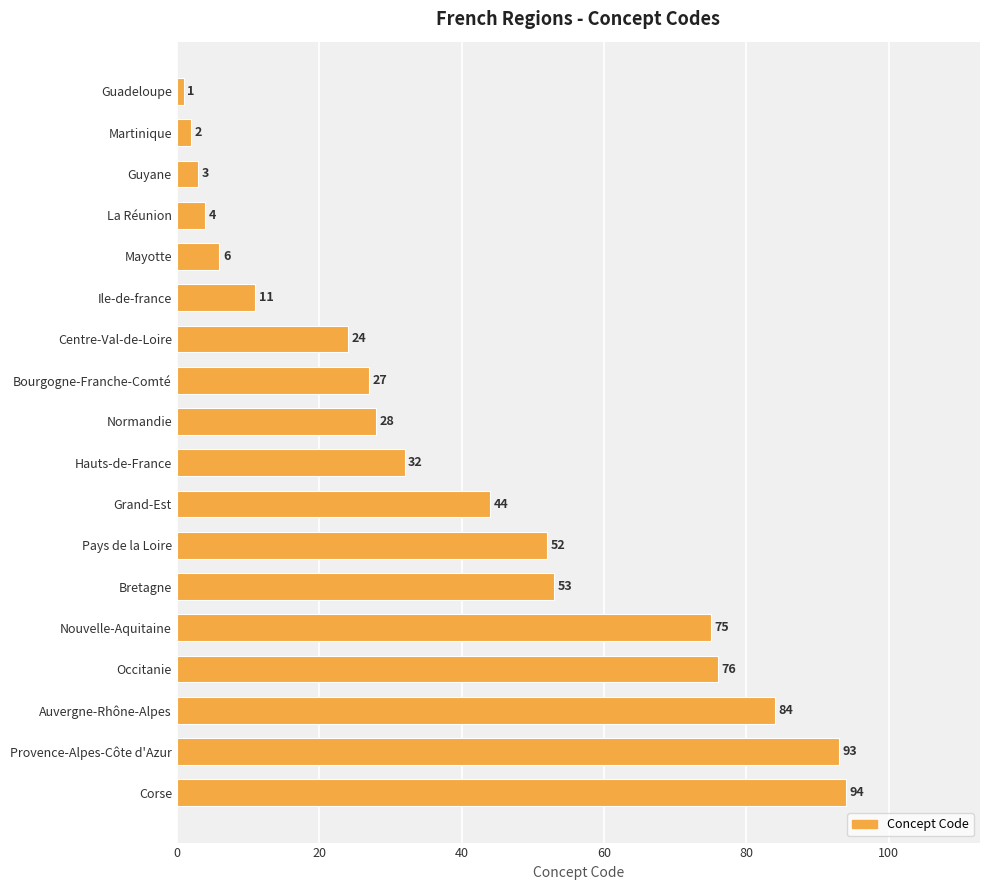

How many values are below 32?

9